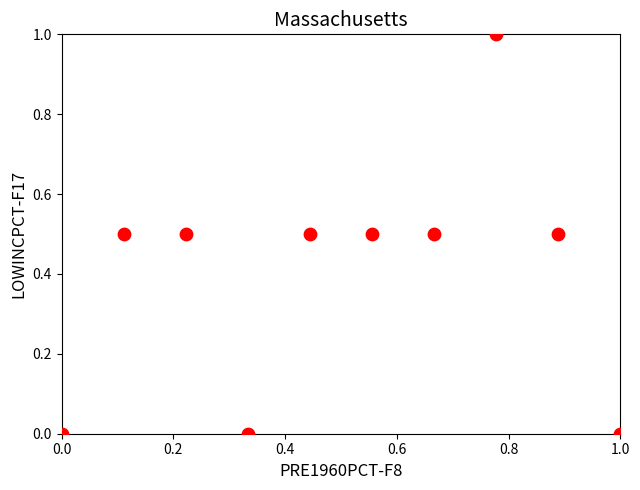

What is the average X value?

0.5